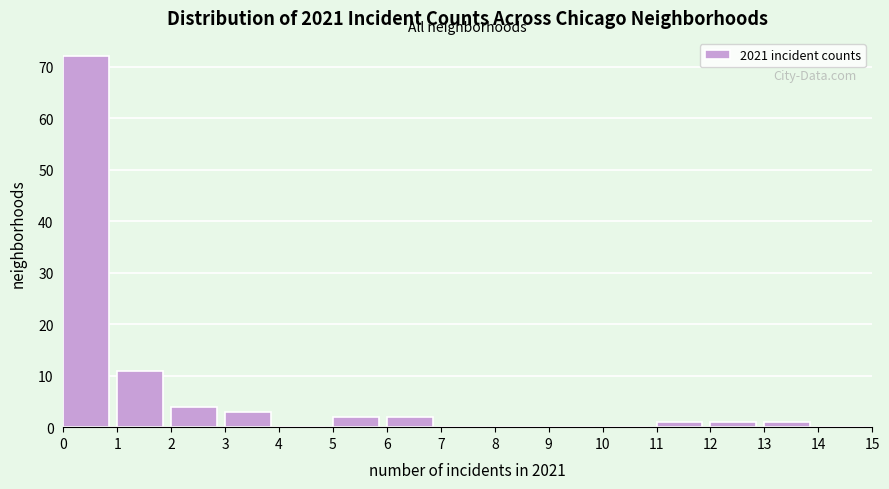

Reading left to right, list every bar in this chart as the range it spans on the x-axis followed by its height. The values are not printed on the chart, so give them approximately, as read against the axis.

0 to 1: 72
1 to 2: 11
2 to 3: 4
3 to 4: 3
4 to 5: 0
5 to 6: 2
6 to 7: 2
7 to 8: 0
8 to 9: 0
9 to 10: 0
10 to 11: 0
11 to 12: 1
12 to 13: 1
13 to 14: 1
14 to 15: 0